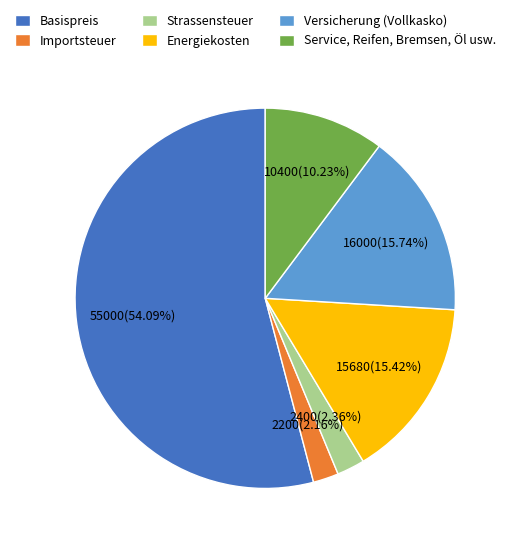

Is the sum of Energiekosten and Strassensteuer greater than half?

No